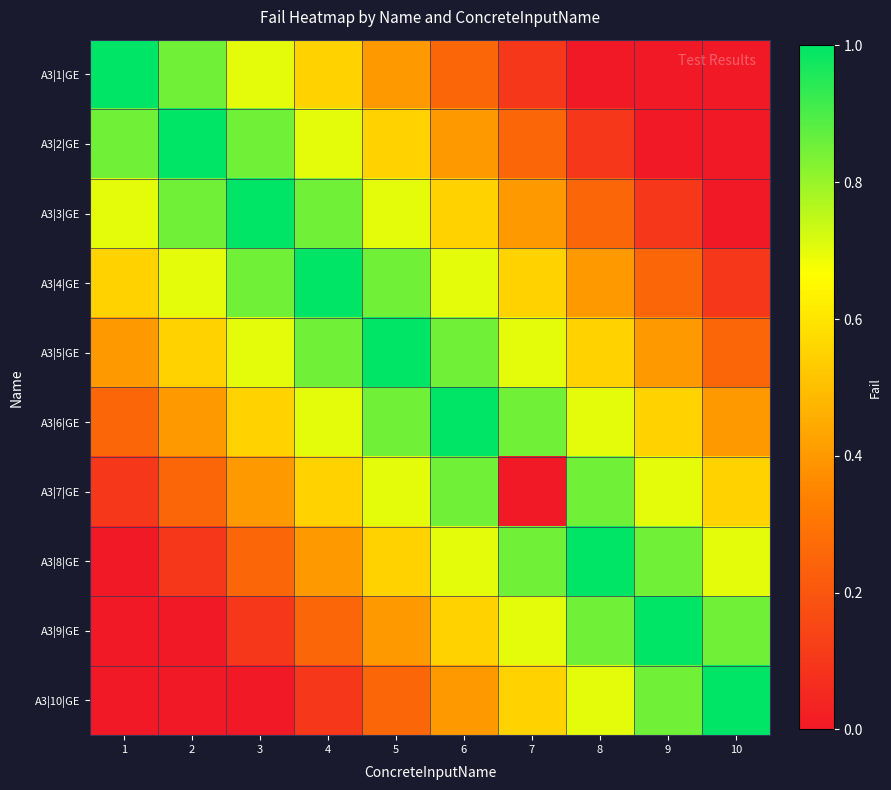

Reading left to right, extract all data points from this chart.

A3|1|GE: 1=1.0	2=0.8	3=0.7	4=0.6	5=0.4	6=0.2	7=0.1	8=0.0	9=0.0	10=0.0
A3|2|GE: 1=0.8	2=1.0	3=0.8	4=0.7	5=0.6	6=0.4	7=0.2	8=0.1	9=0.0	10=0.0
A3|3|GE: 1=0.7	2=0.8	3=1.0	4=0.8	5=0.7	6=0.6	7=0.4	8=0.2	9=0.1	10=0.0
A3|4|GE: 1=0.6	2=0.7	3=0.8	4=1.0	5=0.8	6=0.7	7=0.6	8=0.4	9=0.2	10=0.1
A3|5|GE: 1=0.4	2=0.6	3=0.7	4=0.8	5=1.0	6=0.8	7=0.7	8=0.6	9=0.4	10=0.2
A3|6|GE: 1=0.2	2=0.4	3=0.6	4=0.7	5=0.8	6=1.0	7=0.8	8=0.7	9=0.6	10=0.4
A3|7|GE: 1=0.1	2=0.2	3=0.4	4=0.6	5=0.7	6=0.8	7=0.0	8=0.8	9=0.7	10=0.6
A3|8|GE: 1=0.0	2=0.1	3=0.2	4=0.4	5=0.6	6=0.7	7=0.8	8=1.0	9=0.8	10=0.7
A3|9|GE: 1=0.0	2=0.0	3=0.1	4=0.2	5=0.4	6=0.6	7=0.7	8=0.8	9=1.0	10=0.8
A3|10|GE: 1=0.0	2=0.0	3=0.0	4=0.1	5=0.2	6=0.4	7=0.6	8=0.7	9=0.8	10=1.0